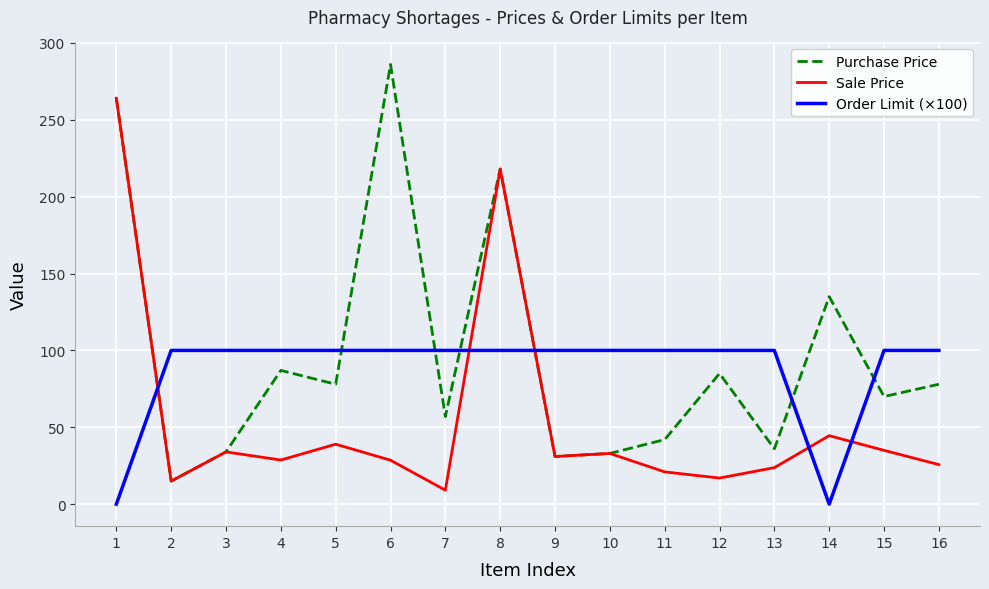

Is it true that Purchase Price equals 44.0 at 14?

False